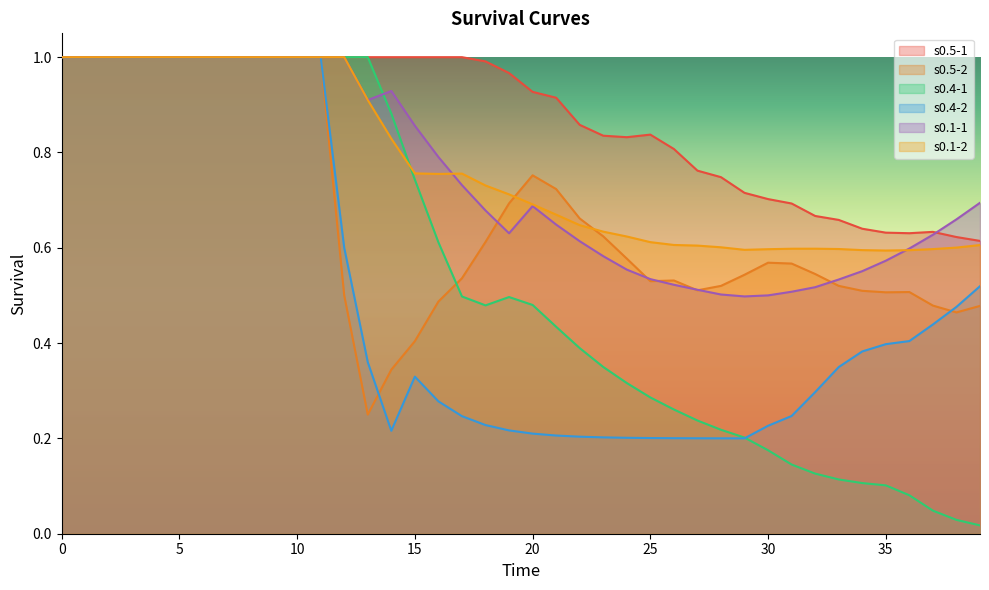

Which series has the largest range (max minus min)?

s0.4-1